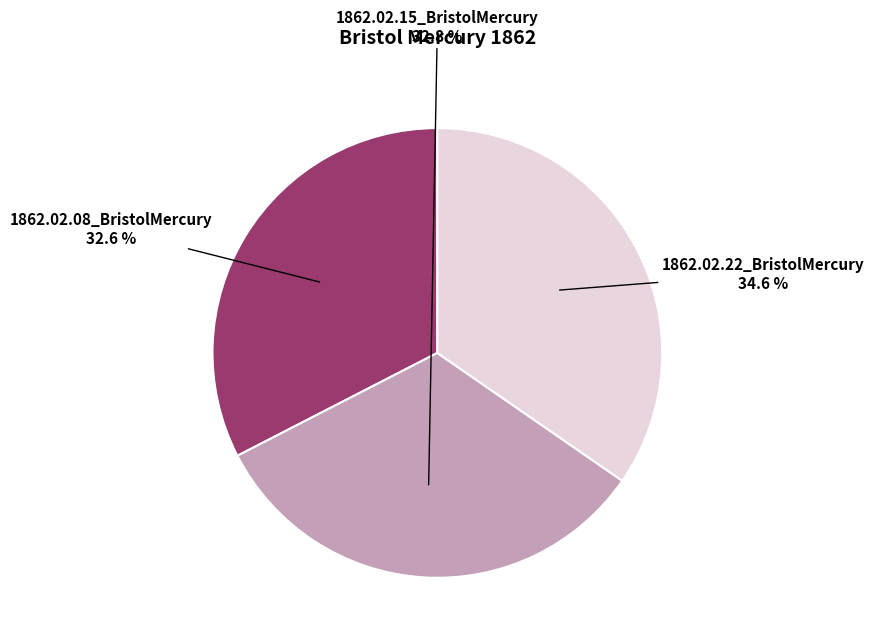

To the nearest percent, what is the average slice percentage?

33%